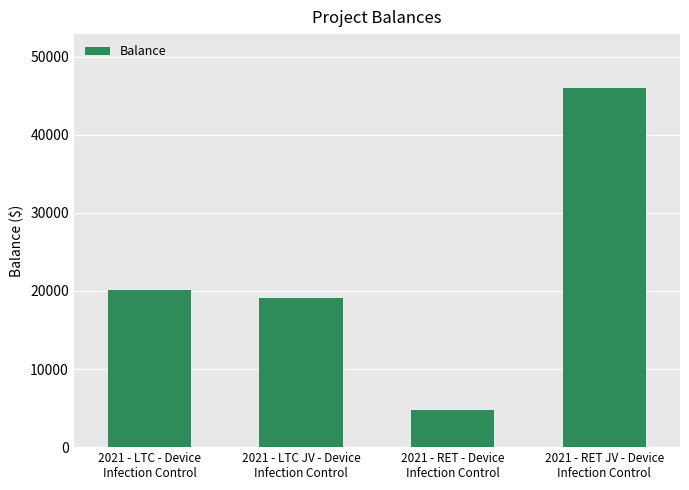

At which category does the chart reach its peak across all series?

2021 - RET JV - Device
Infection Control